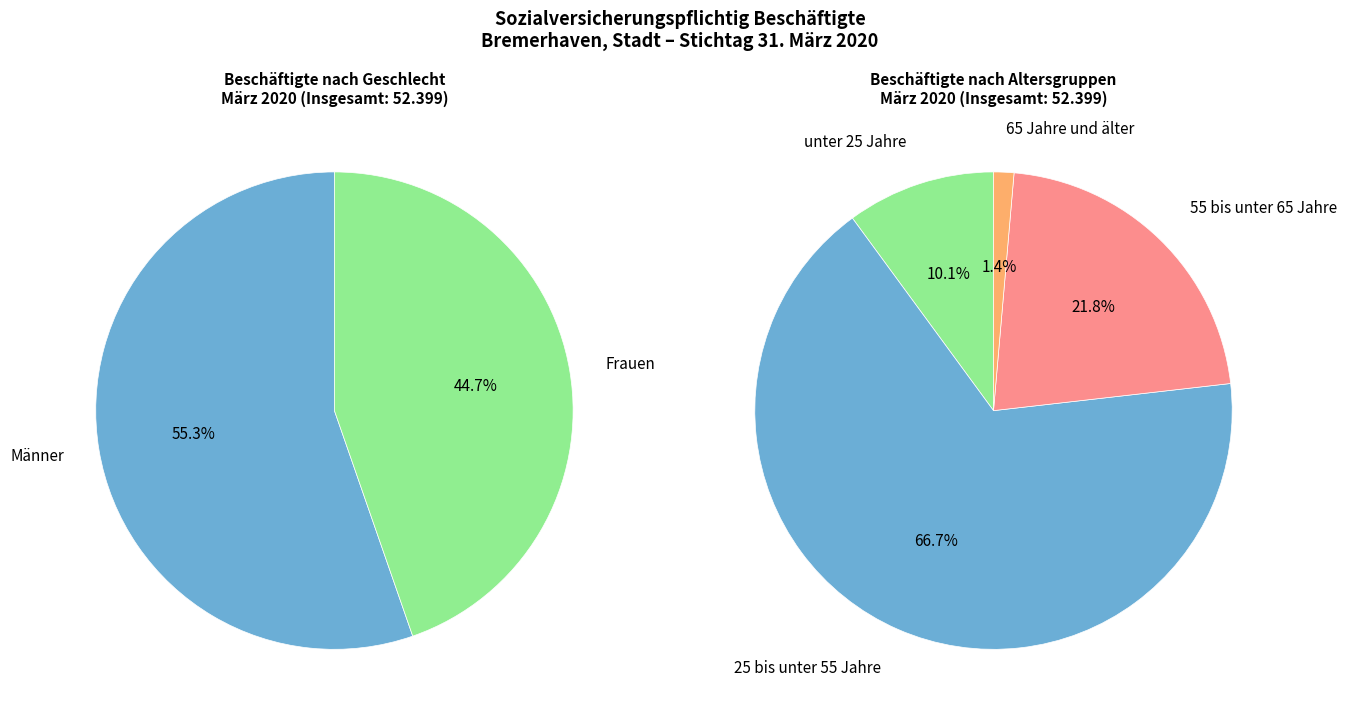

Does unter 25 Jahre represent more than half of the total?

No